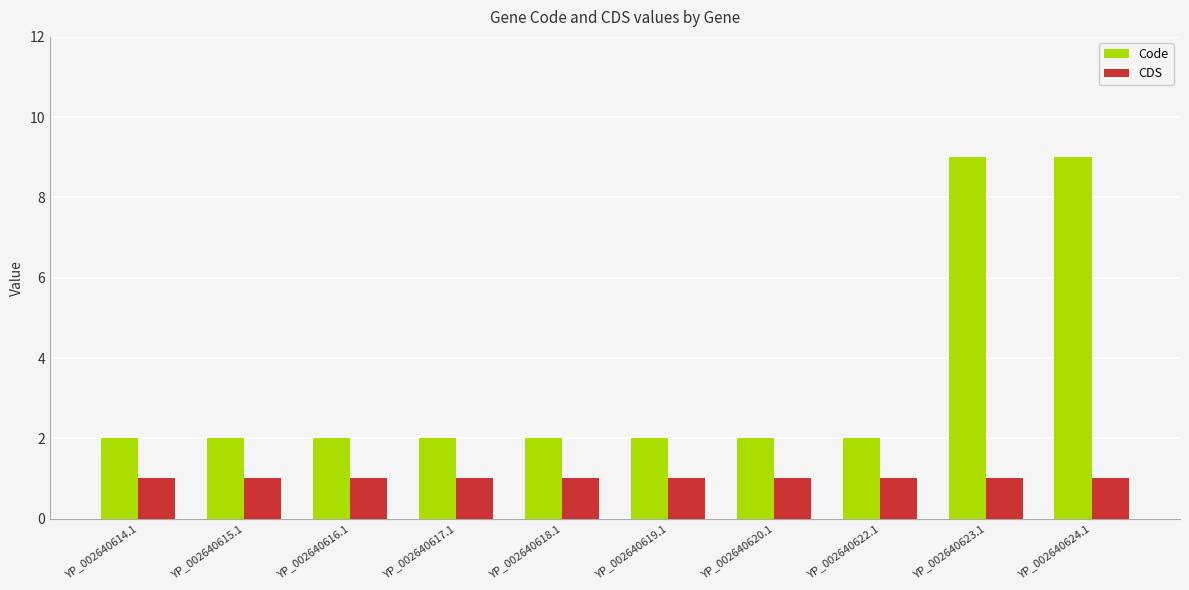

What is the highest value of the CDS series?

1